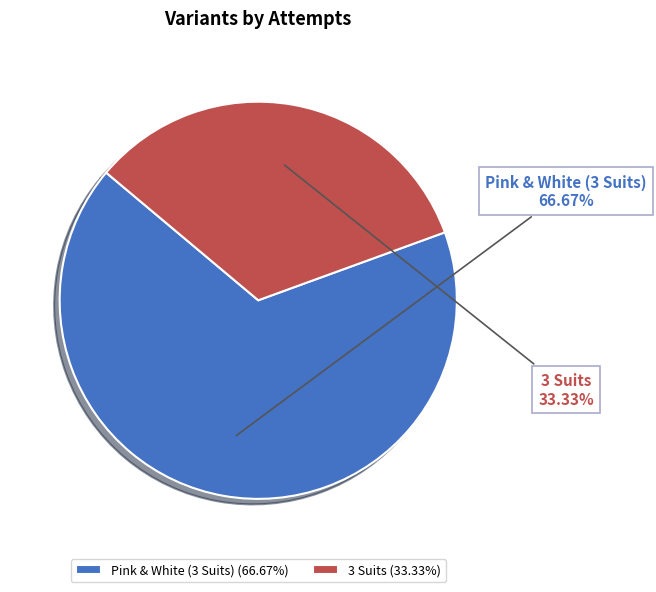

How many segments does this pie chart have?

2